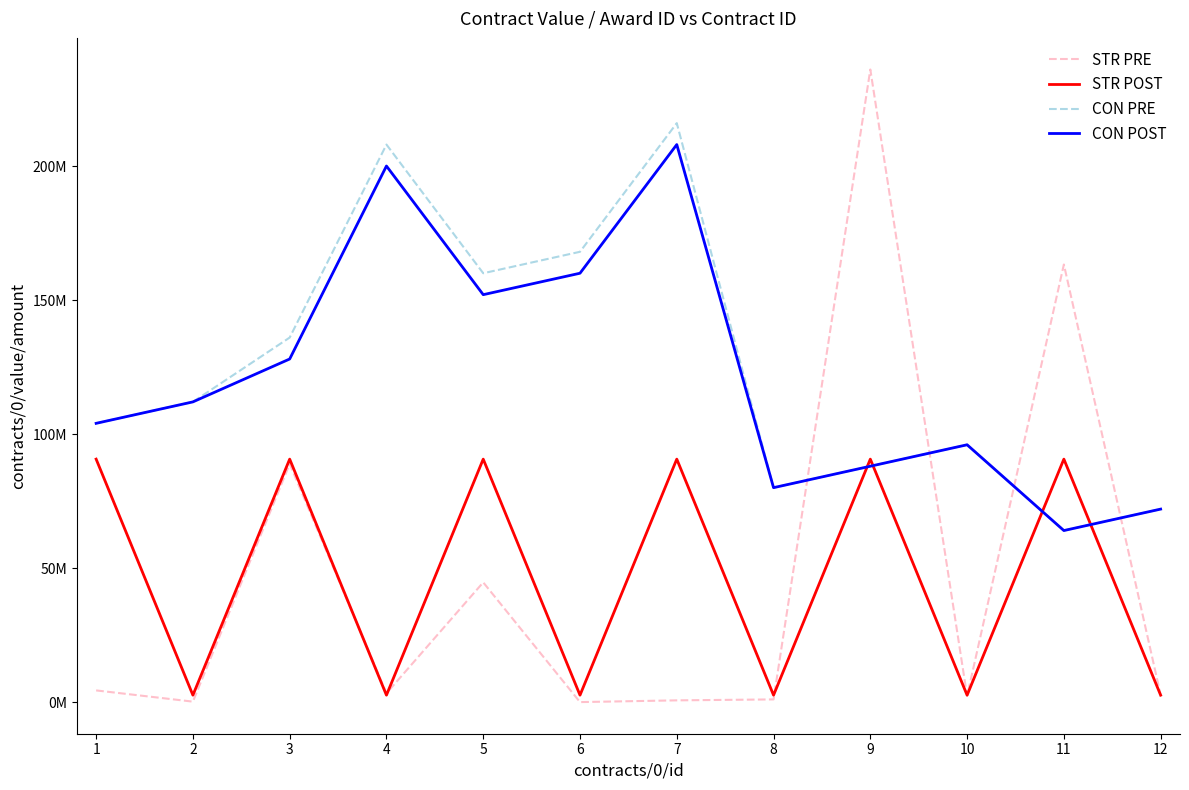

Which series has the largest range (max minus min)?

STR PRE